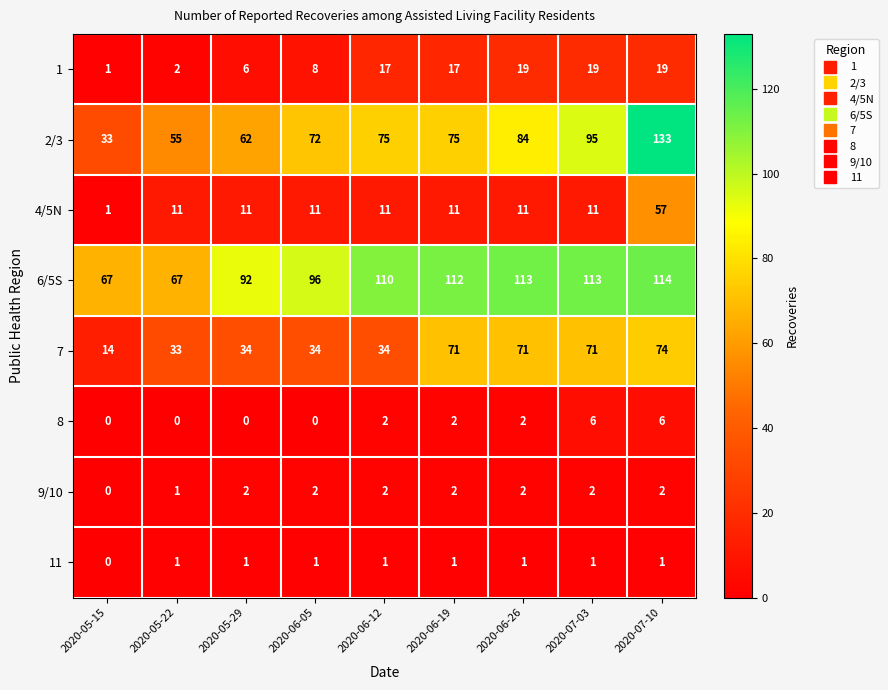

How many data points does each series have?

9